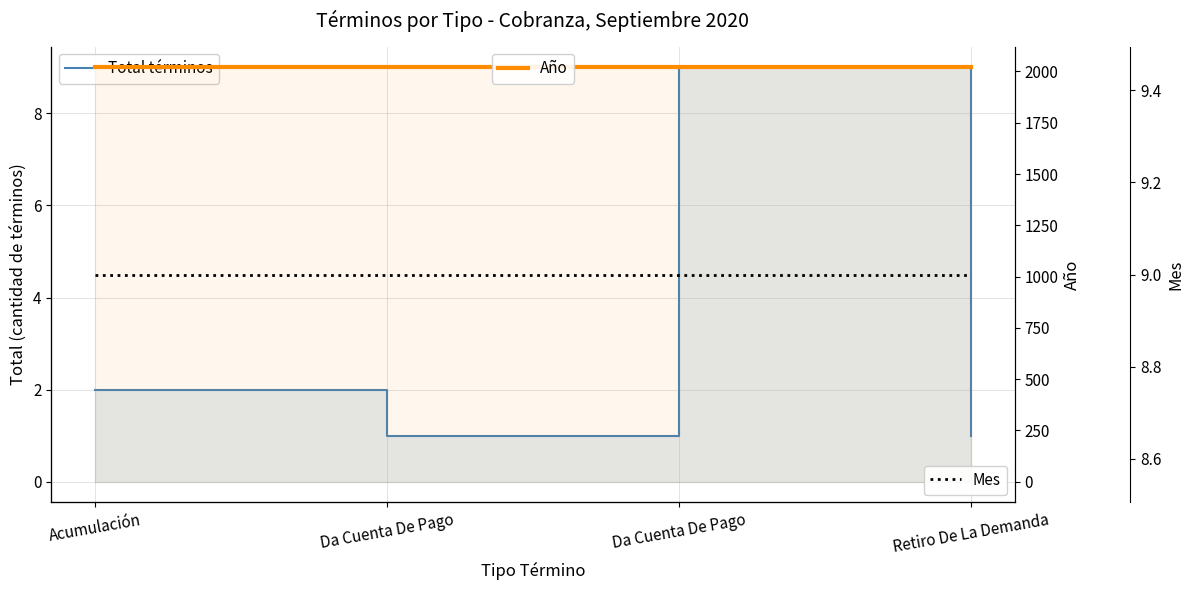

What is the value of the Total términos point at the 2nd from the left?

1